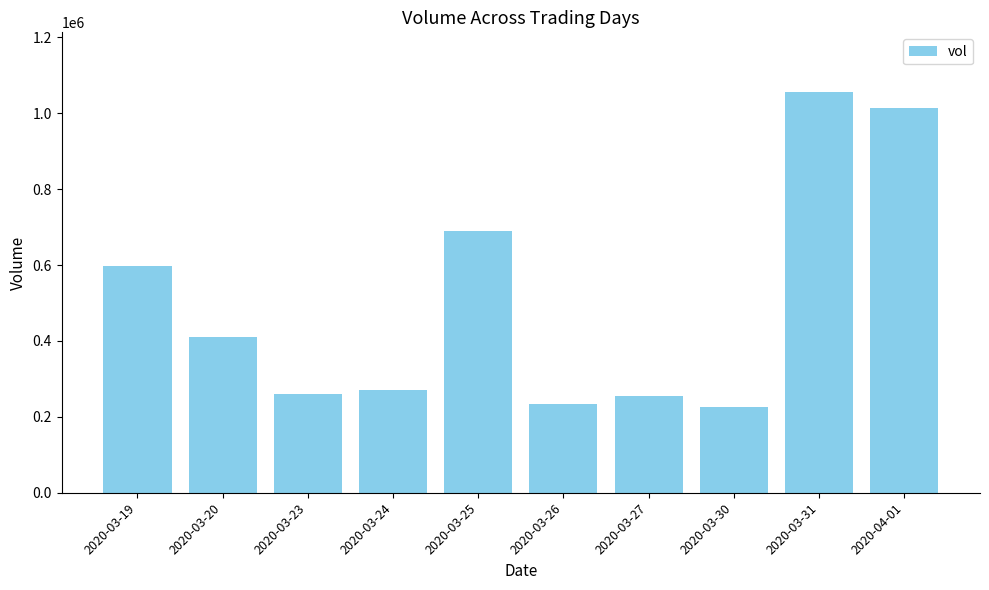

Where does the data first go above 409300?

2020-03-19